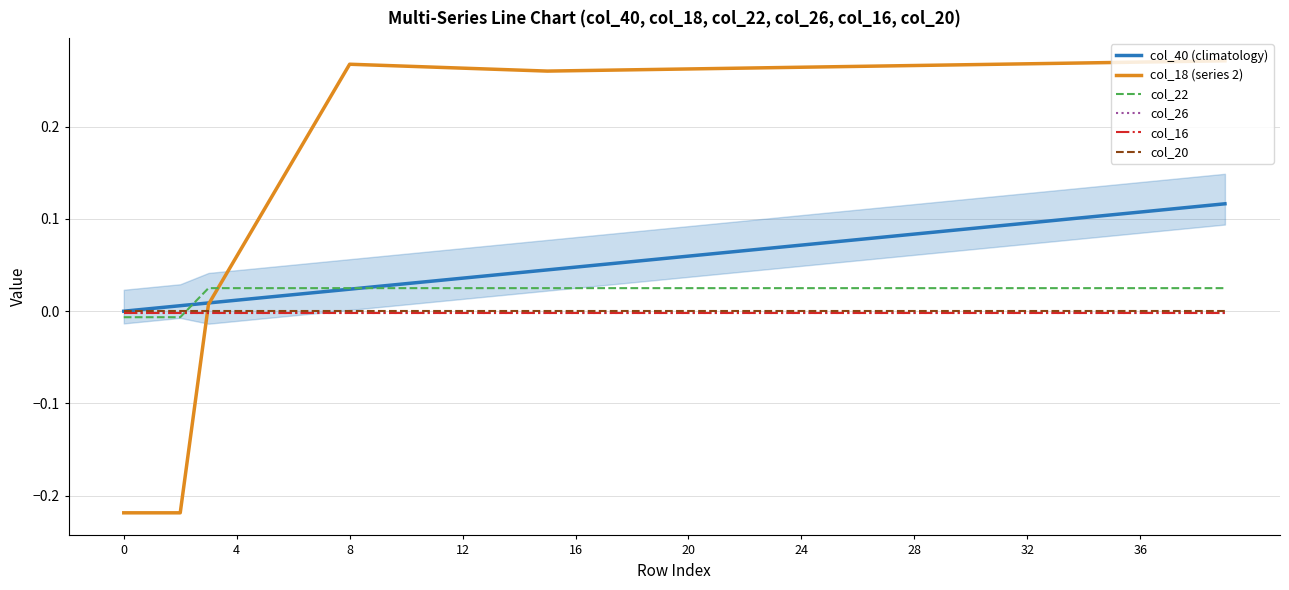

Which series has the largest total across all categories?

col_18 (series 2)